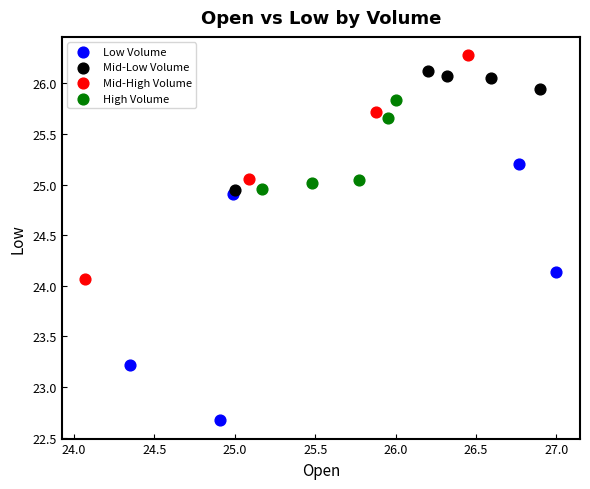

Which series reaches the maximum Y coordinate?

Mid-High Volume